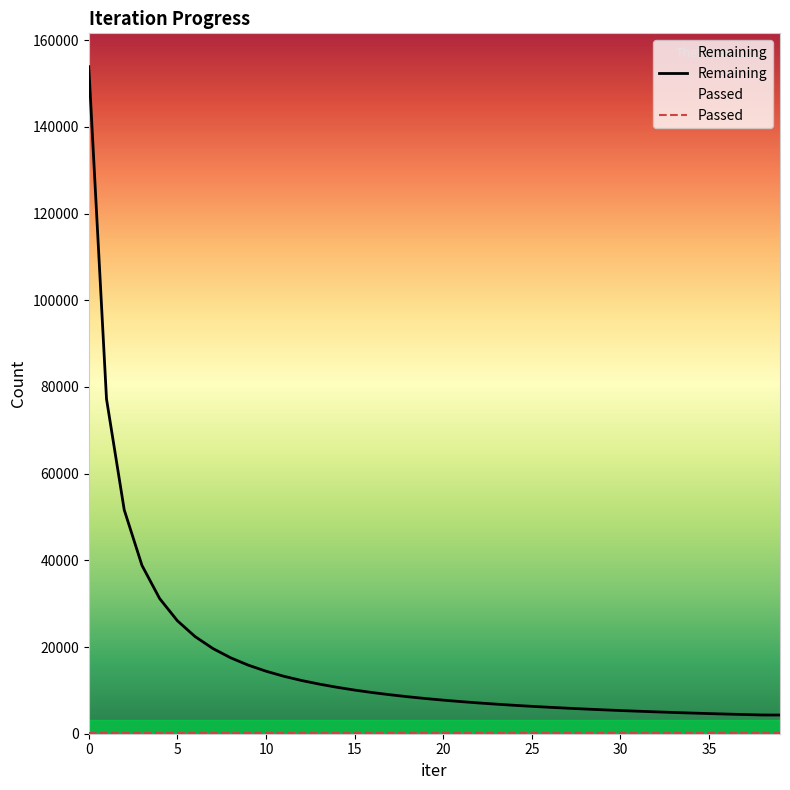

What is the difference between the Passed values at 1 and 7?

4